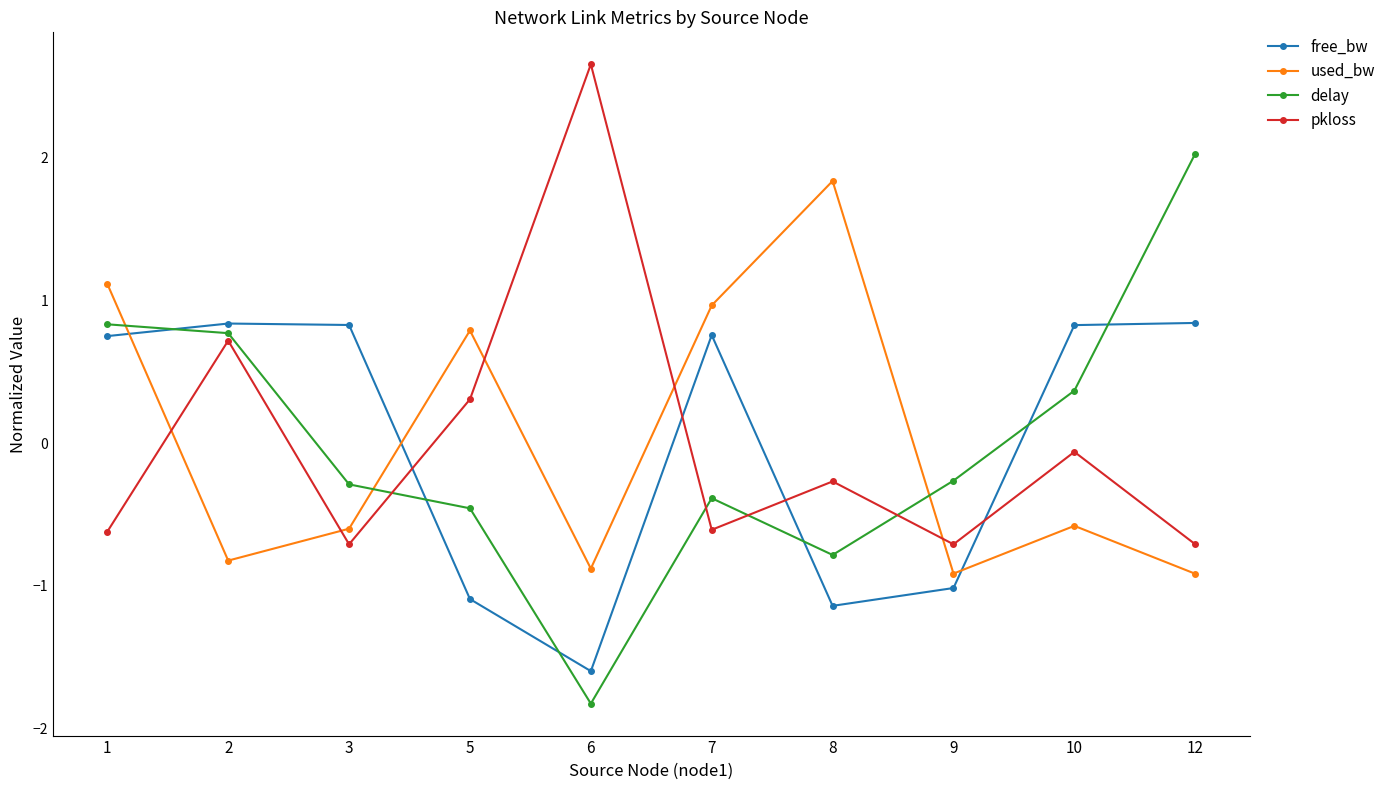

What is the minimum value shown in the chart?

-1.8